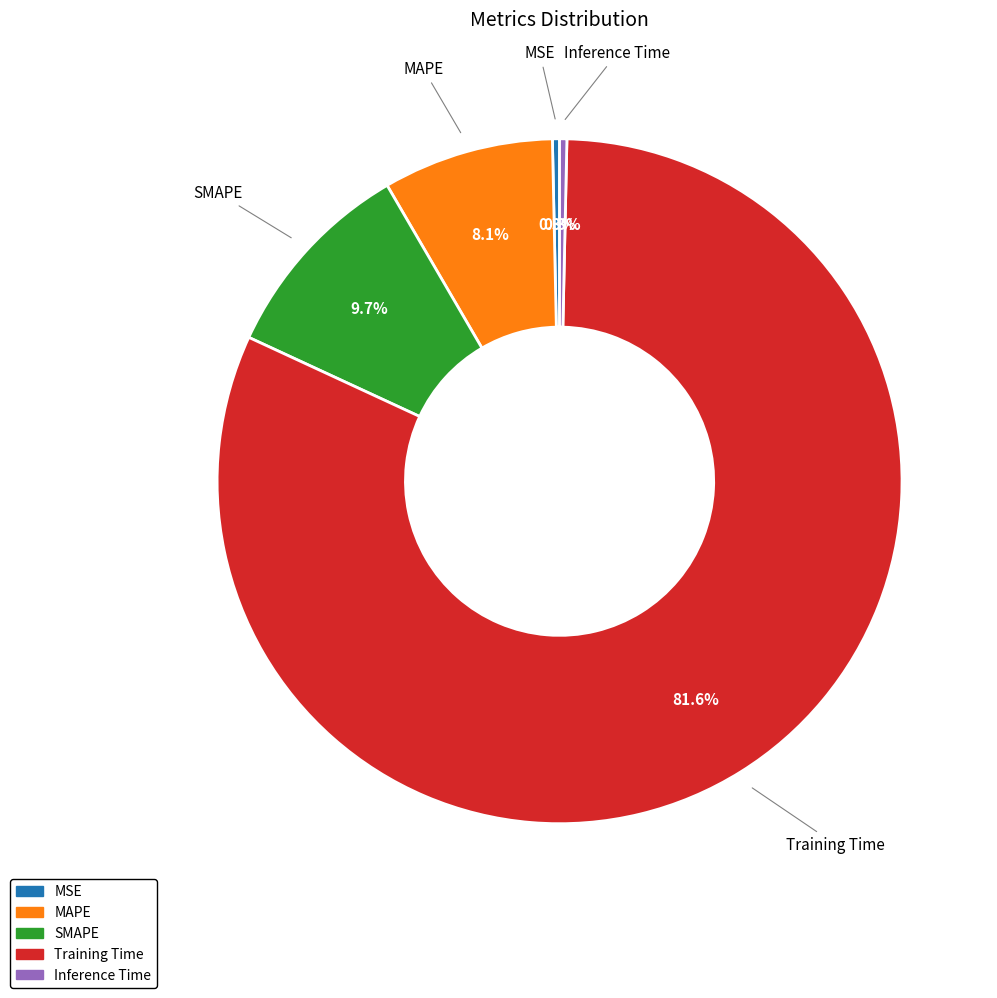

Which category has the biggest portion of the pie?

Training Time